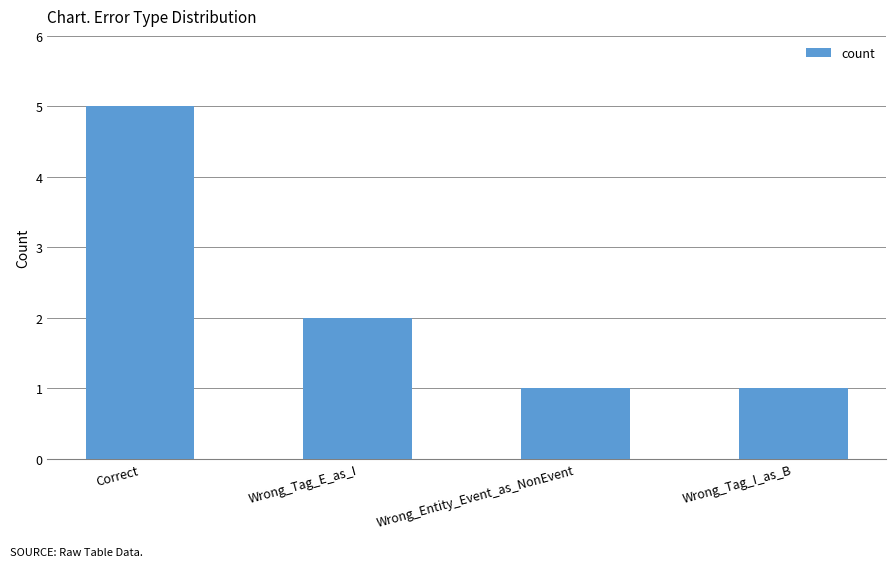

The chart shows a value of 1 at Wrong_Entity_Event_as_NonEvent. True or false?

True